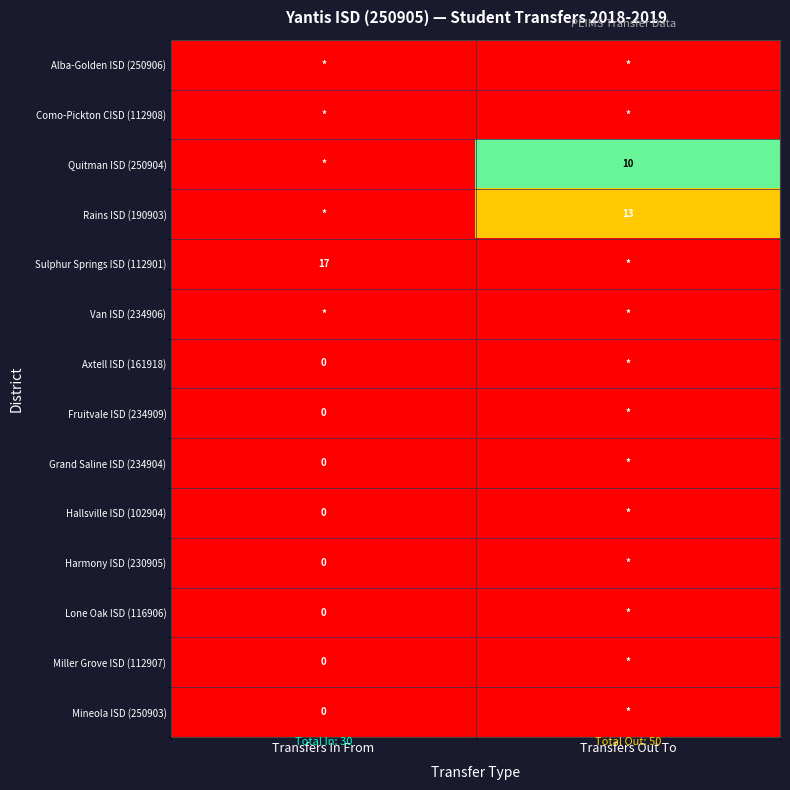

The Sulphur Springs ISD (112901) series shows 31 at Transfers In From. True or false?

False